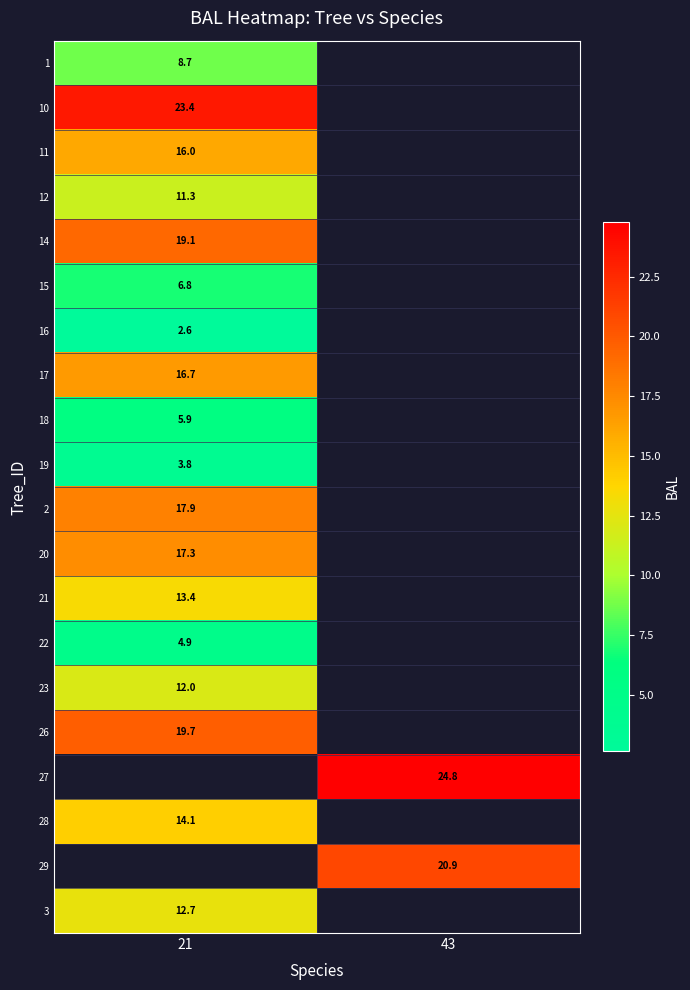

Is the value of 2 at 21 greater than the value of 26 at 21?

No